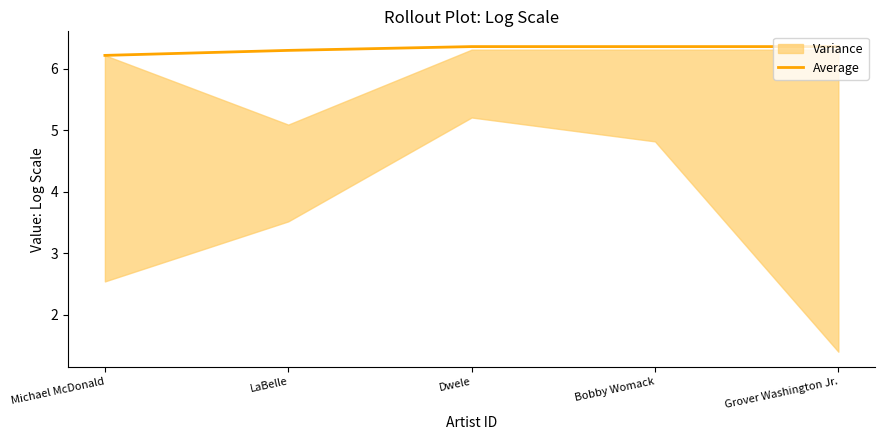

True or false: the data shows 6.4 at Bobby Womack.

True